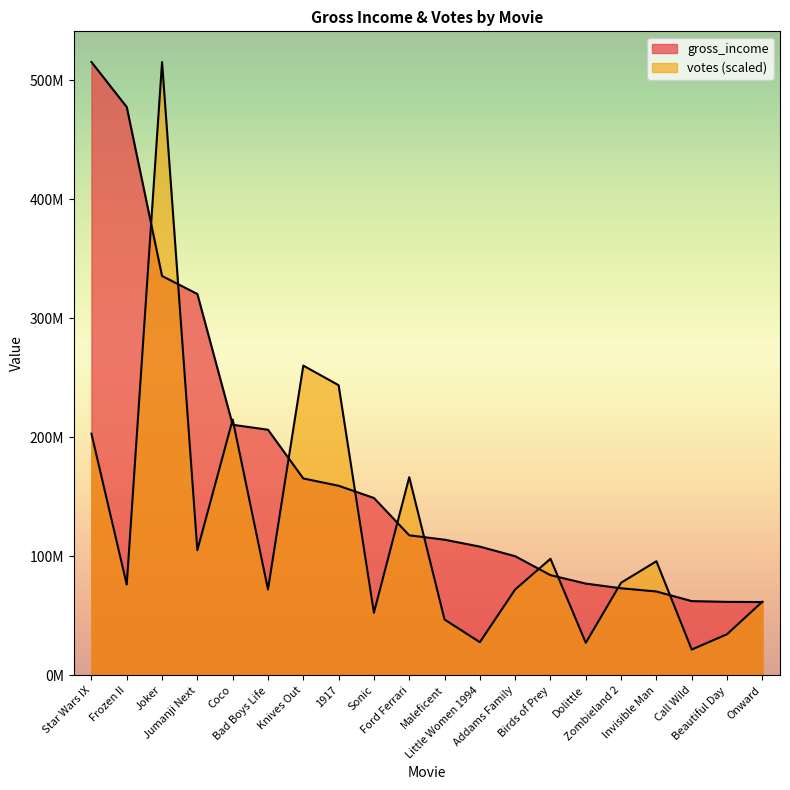

Rank the series by their average value, from highest to lowest.

gross_income, votes